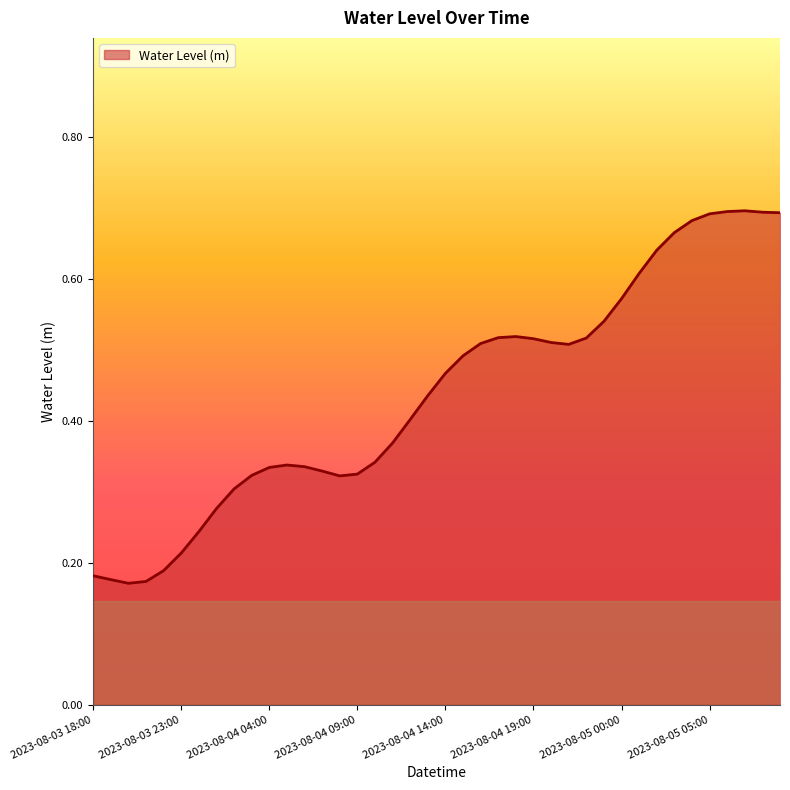

What is the sum of all values?

17.5